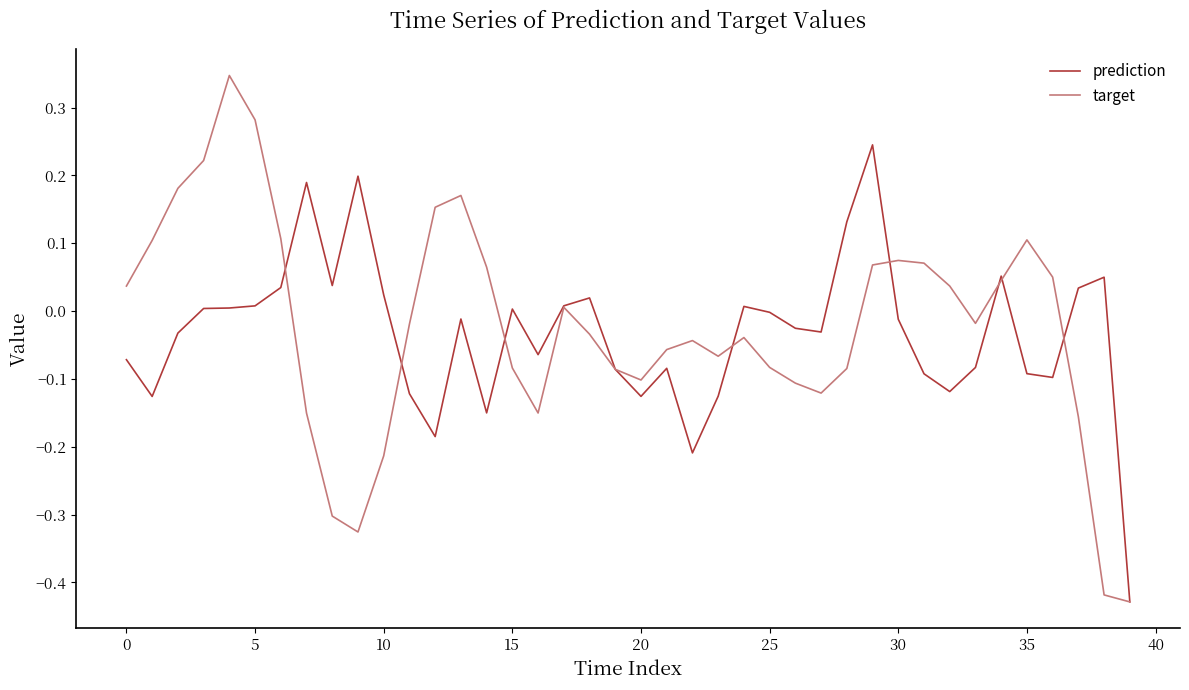

Rank the series by their maximum value, from lowest to highest.

prediction, target